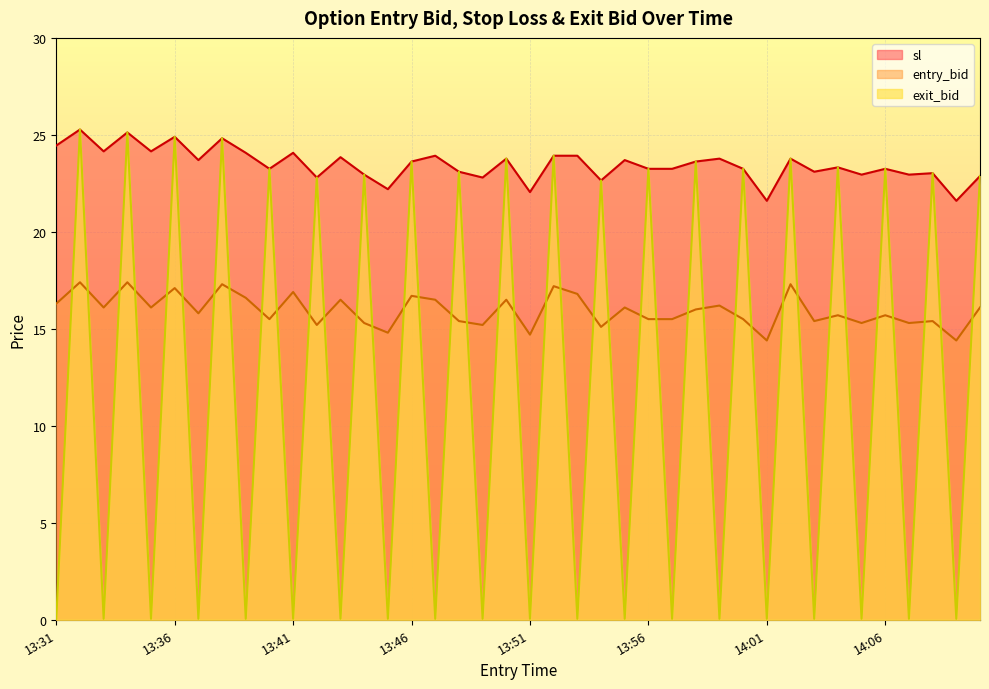

Reading left to right, list all the values displayed in this chart.

entry_bid: 13:31=16.3	13:32=17.4	13:33=16.1	13:34=17.4	13:35=16.1	13:36=17.1	13:37=15.8	13:38=17.3	13:39=16.6	13:40=15.5	13:41=16.9	13:42=15.2	13:43=16.5	13:44=15.3	13:45=14.8	13:46=16.7	13:47=16.5	13:48=15.4	13:49=15.2	13:50=16.5	13:51=14.7	13:52=17.2	13:53=16.8	13:54=15.1	13:55=16.1	13:56=15.5	13:57=15.5	13:58=16.0	13:59=16.2	14:00=15.5	14:01=14.4	14:02=17.3	14:03=15.4	14:04=15.7	14:05=15.3	14:06=15.7	14:07=15.3	14:08=15.4	14:09=14.4	14:10=16.1
sl: 13:31=24.4	13:32=25.3	13:33=24.1	13:34=25.1	13:35=24.1	13:36=24.9	13:37=23.7	13:38=24.8	13:39=24.1	13:40=23.2	13:41=24.1	13:42=22.8	13:43=23.9	13:44=22.9	13:45=22.2	13:46=23.6	13:47=23.9	13:48=23.1	13:49=22.8	13:50=23.8	13:51=22.1	13:52=23.9	13:53=23.9	13:54=22.6	13:55=23.7	13:56=23.2	13:57=23.2	13:58=23.6	13:59=23.8	14:00=23.2	14:01=21.6	14:02=23.8	14:03=23.1	14:04=23.3	14:05=22.9	14:06=23.2	14:07=22.9	14:08=23.0	14:09=21.6	14:10=22.9
exit_bid: 13:31=0.1	13:32=25.3	13:33=0.1	13:34=25.1	13:35=0.1	13:36=24.9	13:37=0.1	13:38=24.8	13:39=0.1	13:40=23.2	13:41=0.1	13:42=22.8	13:43=0.1	13:44=22.9	13:45=0.1	13:46=23.6	13:47=0.1	13:48=23.1	13:49=0.1	13:50=23.8	13:51=0.1	13:52=23.9	13:53=0.1	13:54=22.6	13:55=0.1	13:56=23.2	13:57=0.1	13:58=23.6	13:59=0.1	14:00=23.2	14:01=0.1	14:02=23.8	14:03=0.1	14:04=23.3	14:05=0.1	14:06=23.2	14:07=0.1	14:08=23.0	14:09=0.1	14:10=22.9